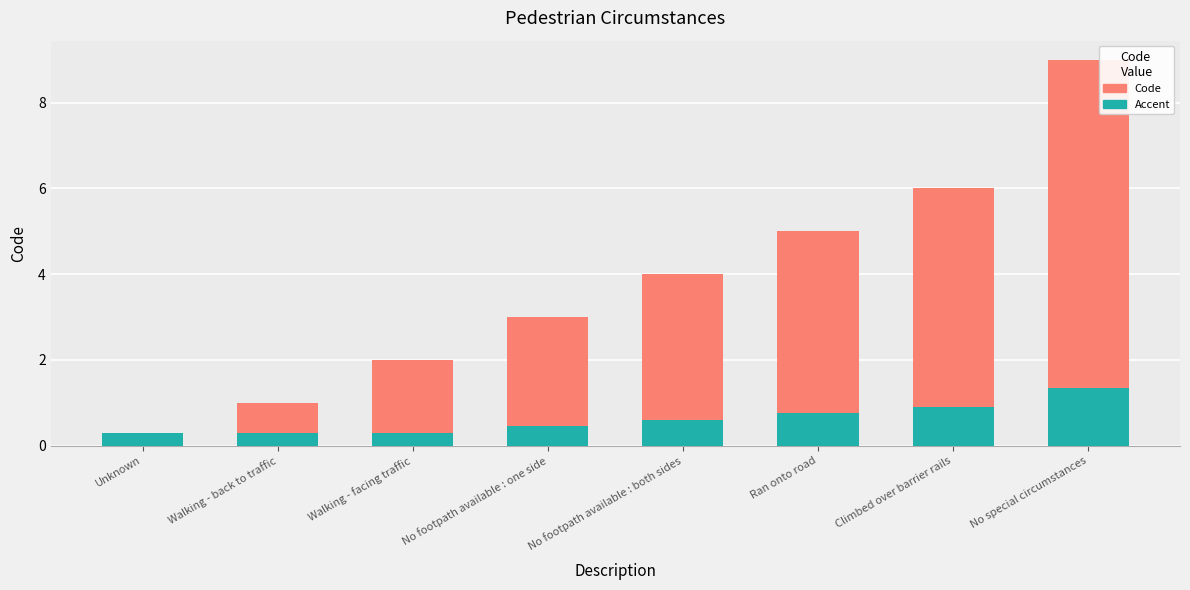

At which category is the sum across all series the highest?

No special circumstances